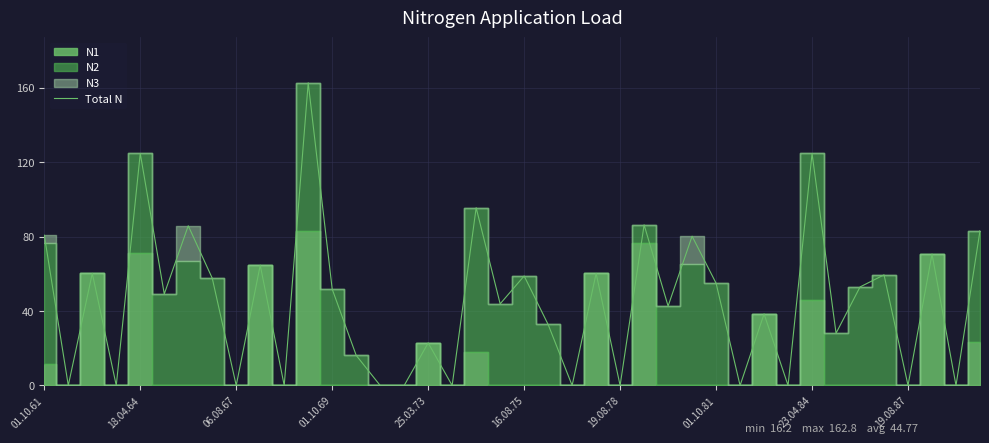

The Total N series shows 0.0 at 19.08.87. True or false?

True